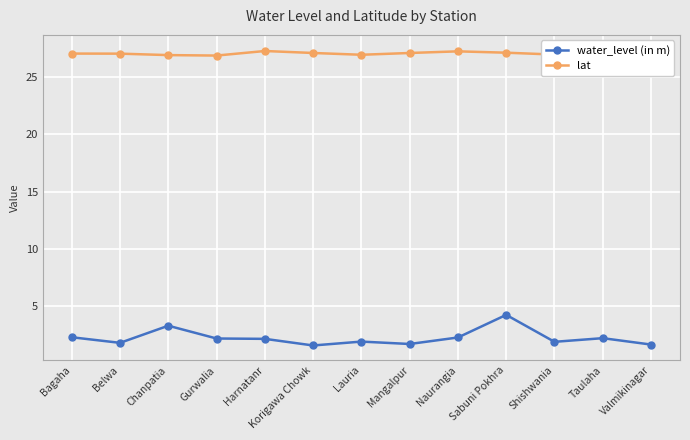

What is the maximum value shown in the chart?

27.4